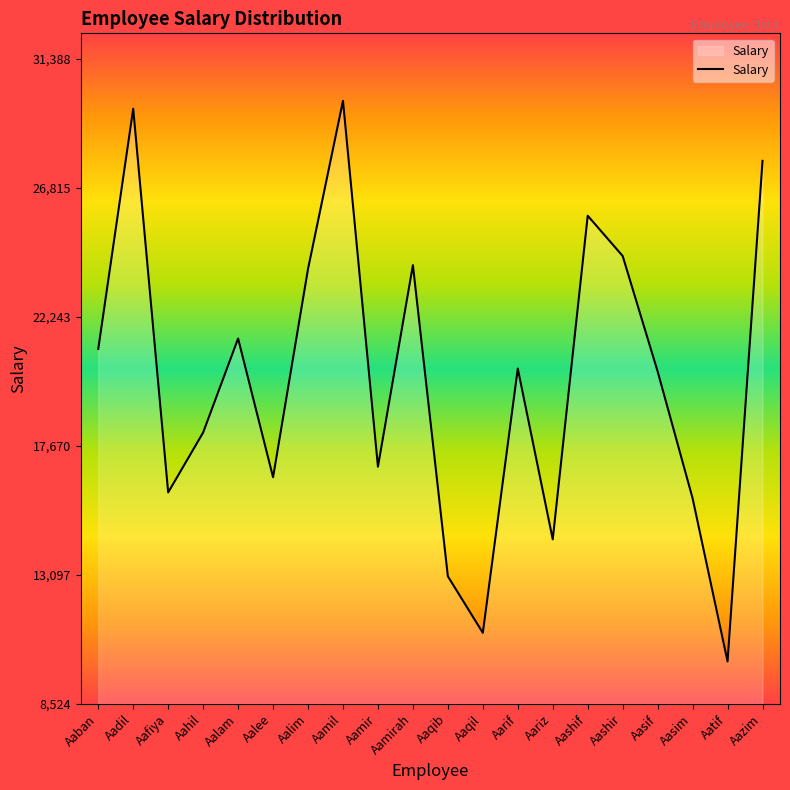

Reading left to right, transcribe all the data shown in this chart.

Aaban=21100	Aadil=29615	Aafiya=16018	Aahil=18140	Aalam=21472	Aalee=16555	Aalim=23937	Aamil=29894	Aamir=16929	Aamirah=24071	Aaqib=13045	Aaqil=11042	Aarif=20406	Aariz=14354	Aashif=25823	Aashir=24395	Aasif=20305	Aasim=15810	Aatif=10029	Aazim=27767